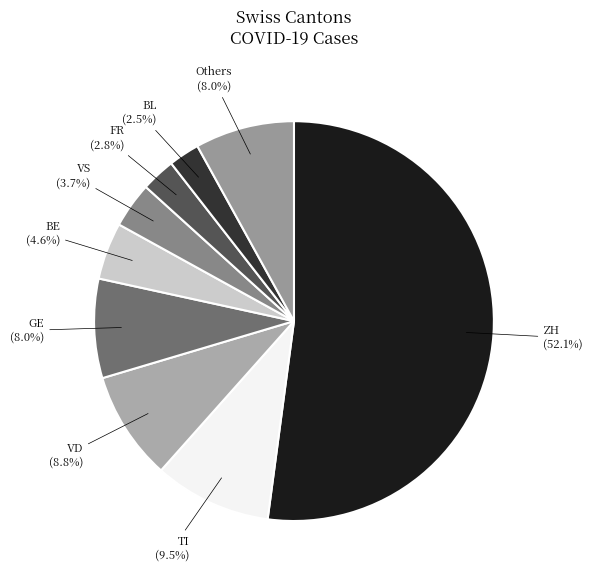

How many slices are in this pie chart?

9